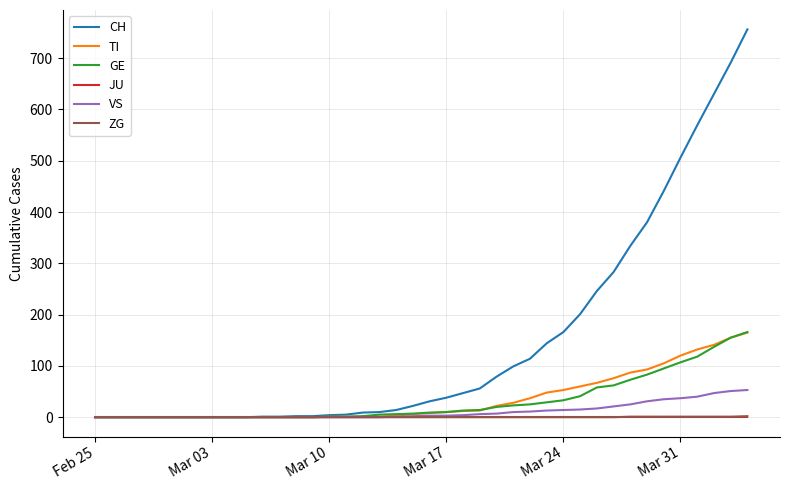

Which series has the largest total across all categories?

CH